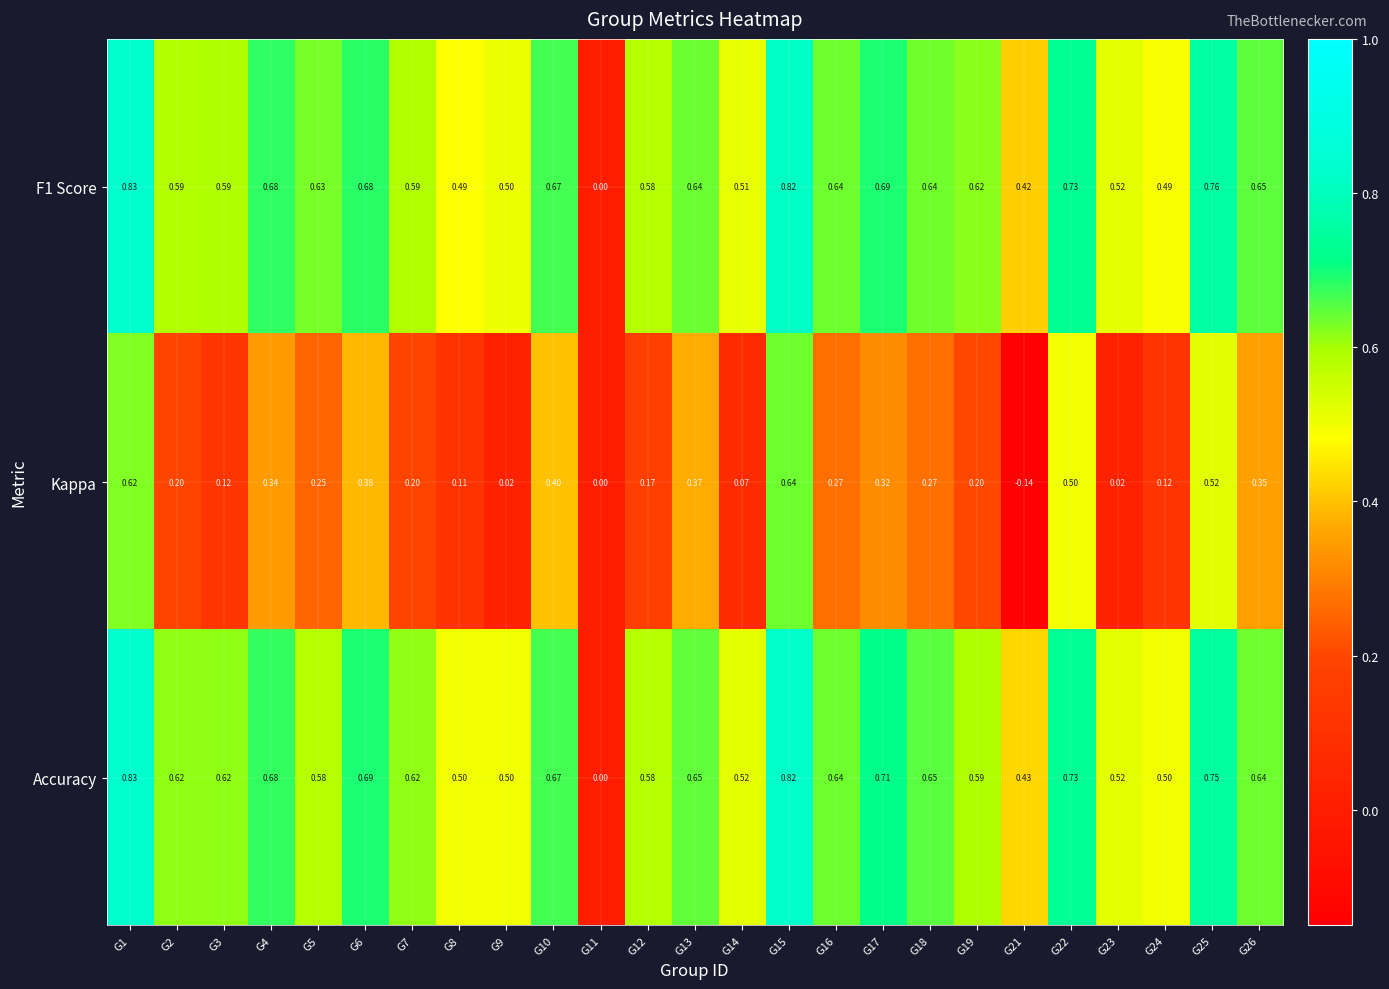

Between G4 and G14, which series saw the biggest shift?

Kappa